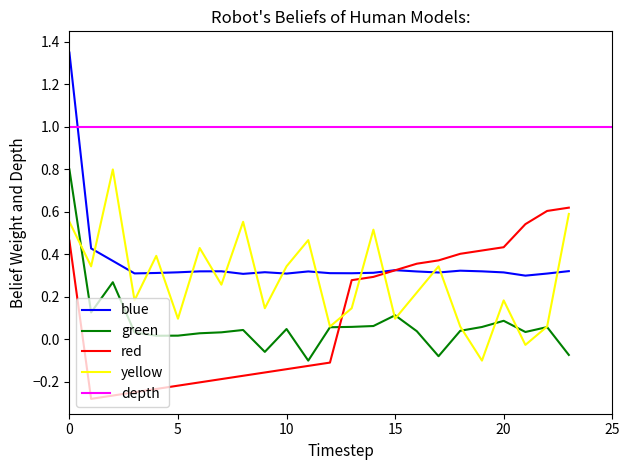

Is the value of red at 14 greater than the value of green at 10?

Yes